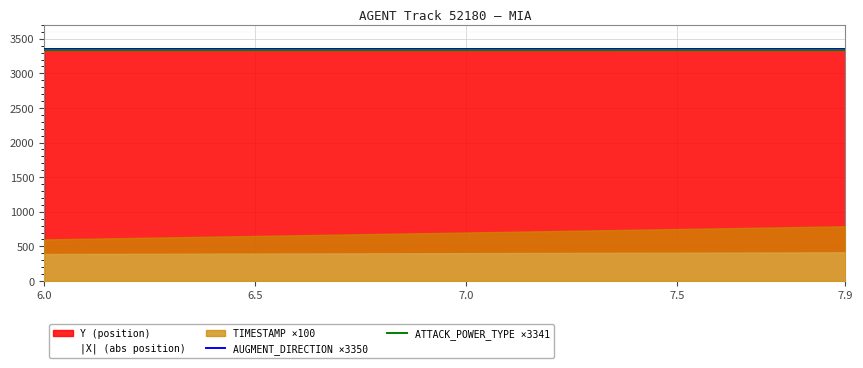

The value of AUGMENT_DIRECTION ×3350 at 6.0 is 3350. True or false?

True